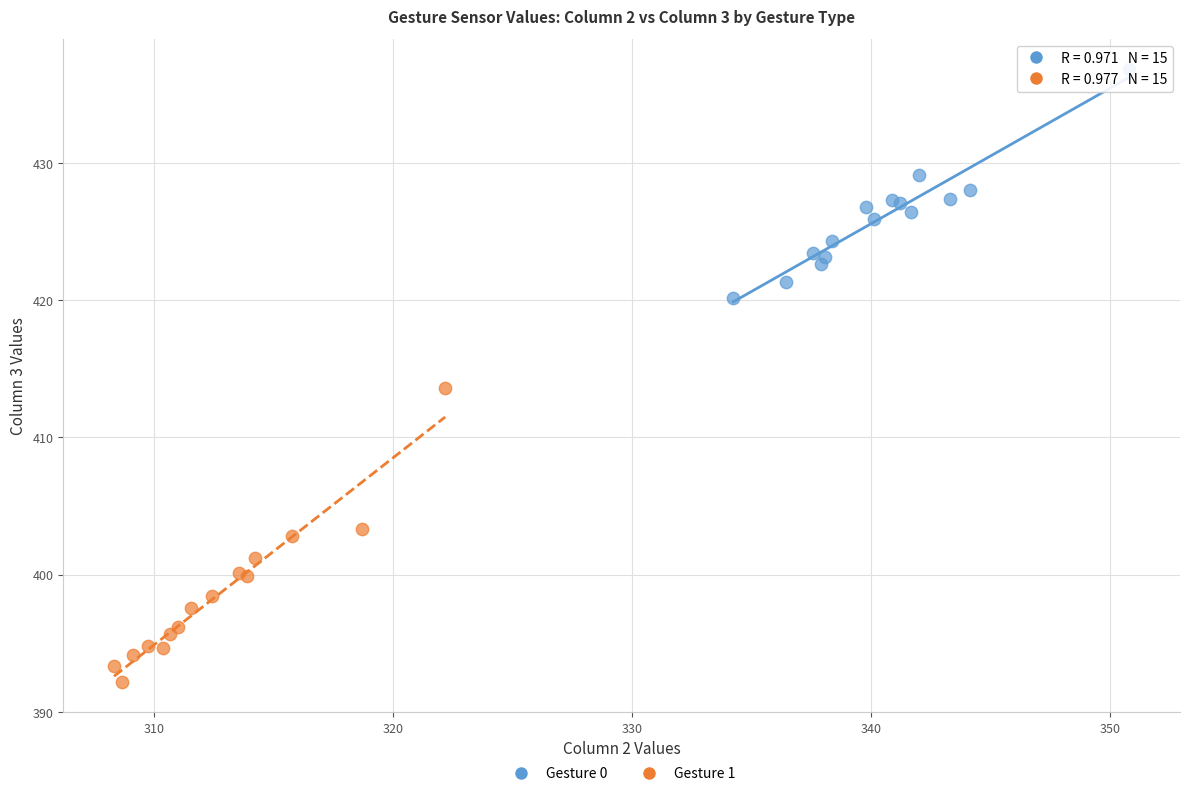

Which series contains the highest Y value?

Gesture 0